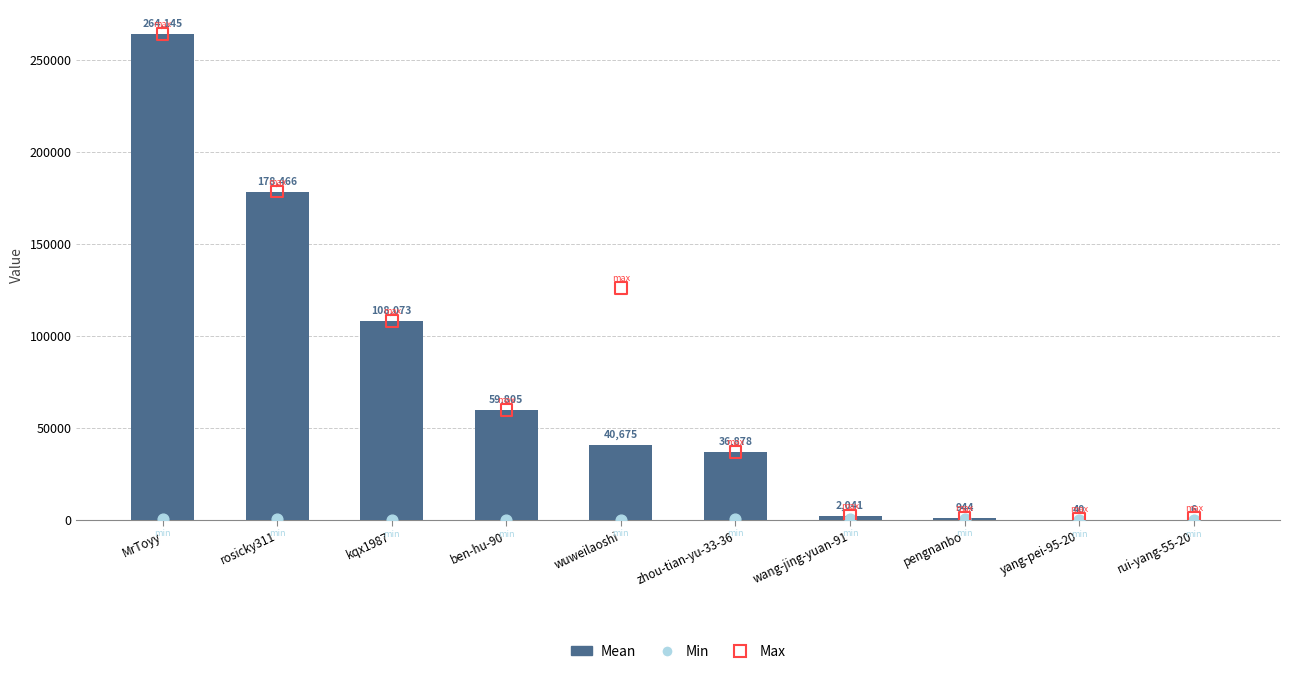

Which series contains the highest Y value?

Mean